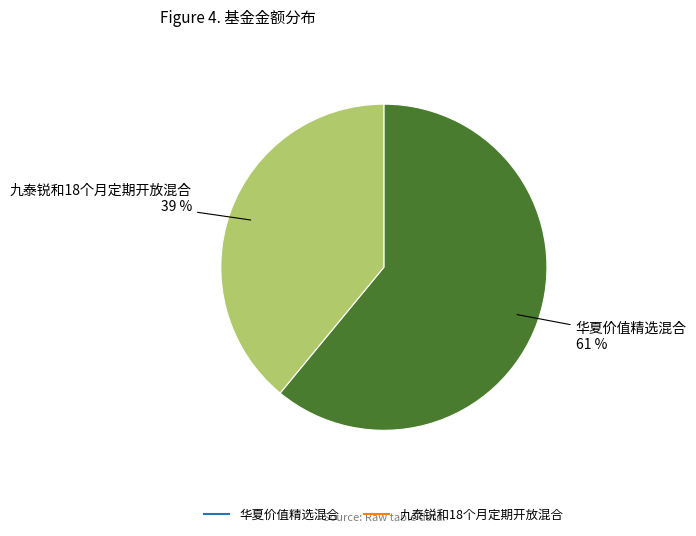

Rank the categories by value from lowest to highest.

九泰锐和18个月定期开放混合, 华夏价值精选混合